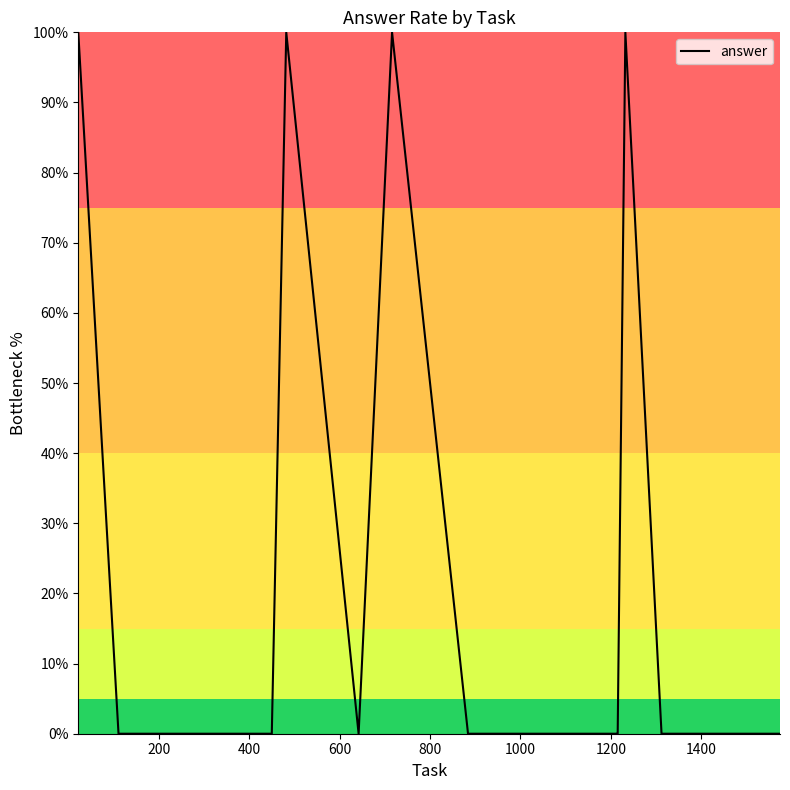

What is the maximum value shown in the chart?

100